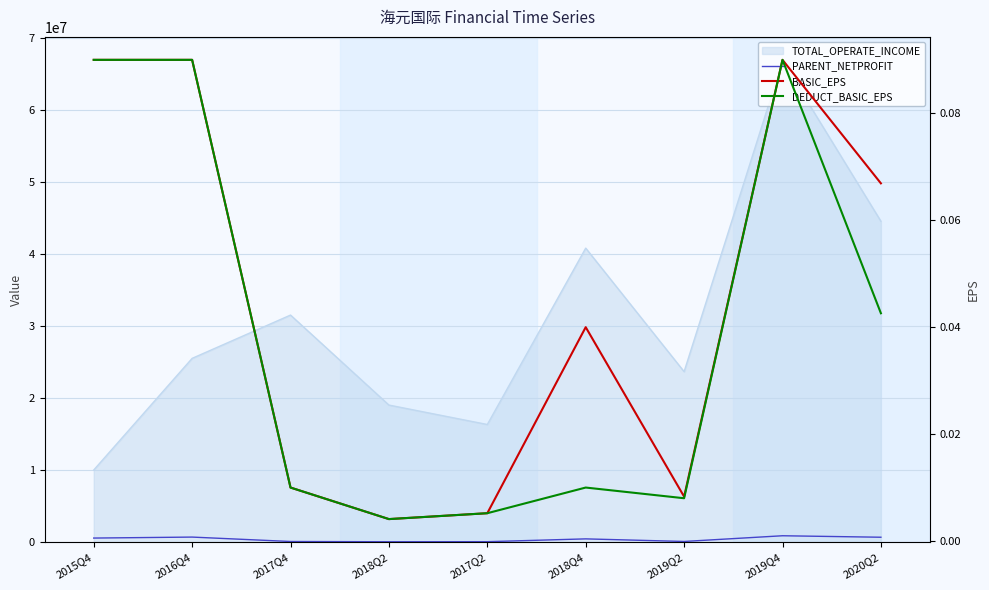

Does the chart display data point markers on the line(s)?

No